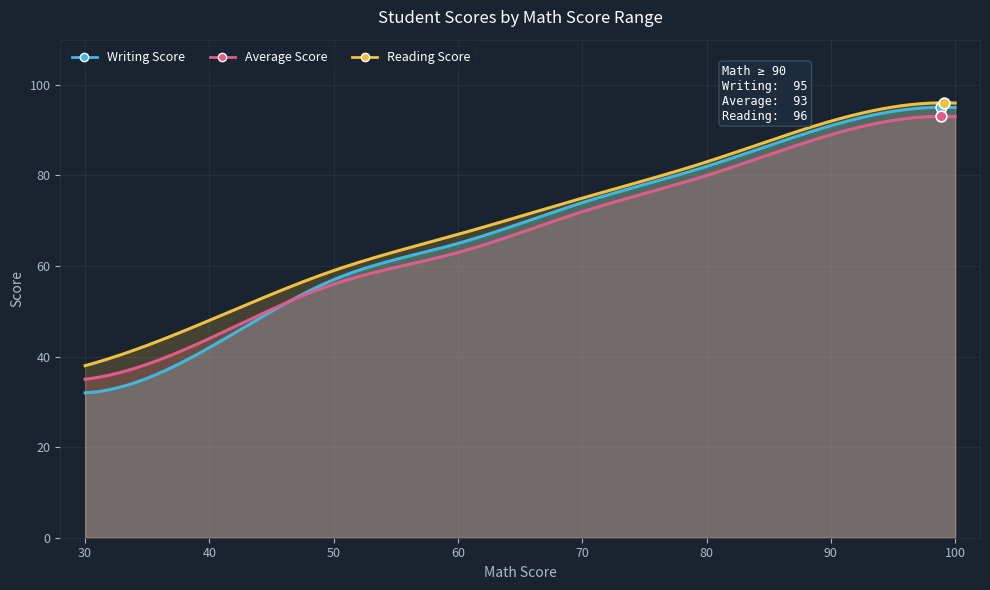

Which series has the largest total across all categories?

reading score